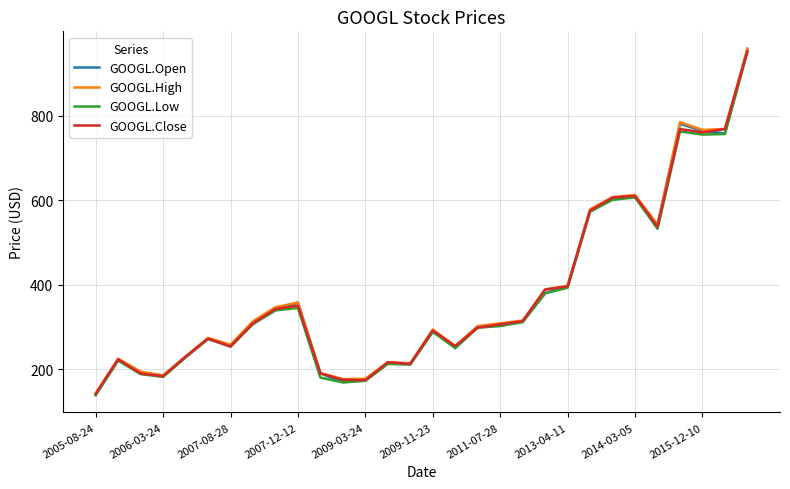

What is the minimum value for GOOGL.Open?

138.9